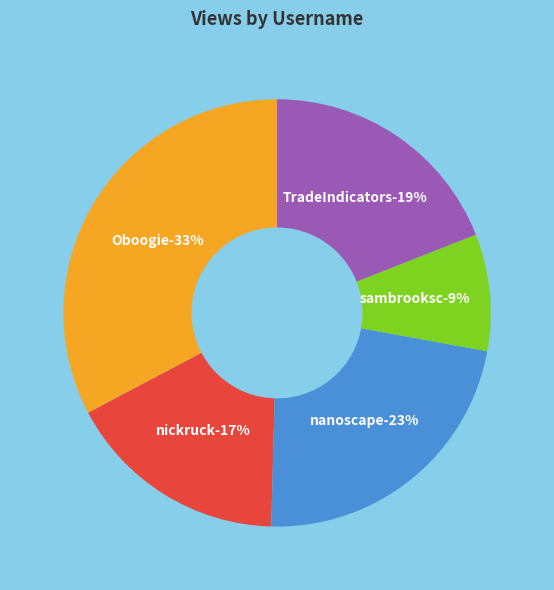

Is there a majority slice in this chart?

No